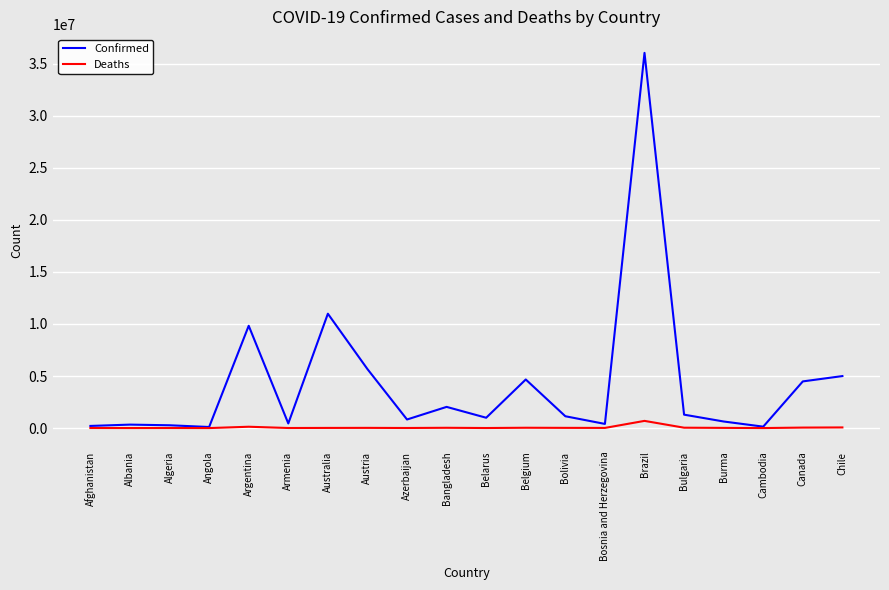

Which series has the largest range (max minus min)?

Confirmed